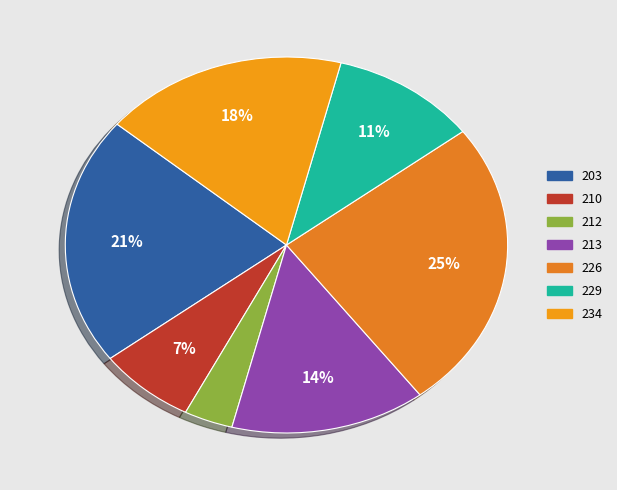

How many segments does this pie chart have?

7